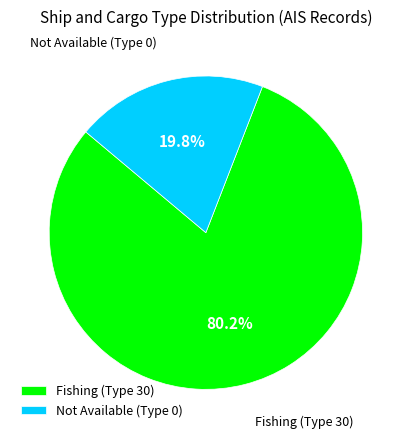

Between Not Available (Type 0) and Fishing (Type 30), which is larger?

Fishing (Type 30)